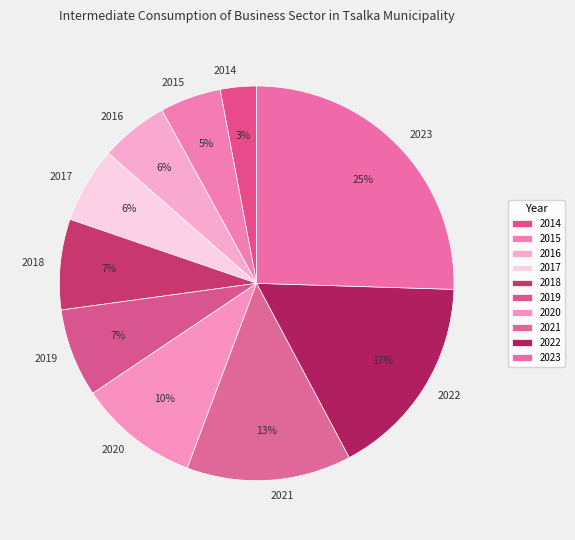

Is 2023 the majority of the pie?

No